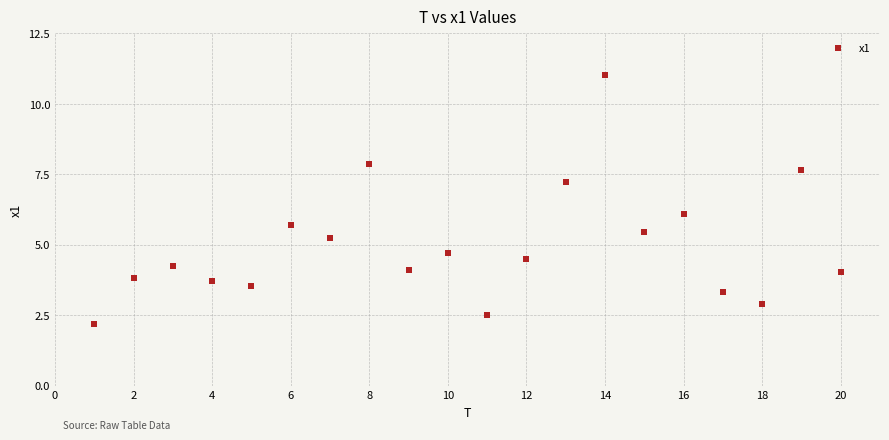

What is the range of X values (max minus min)?

19.0